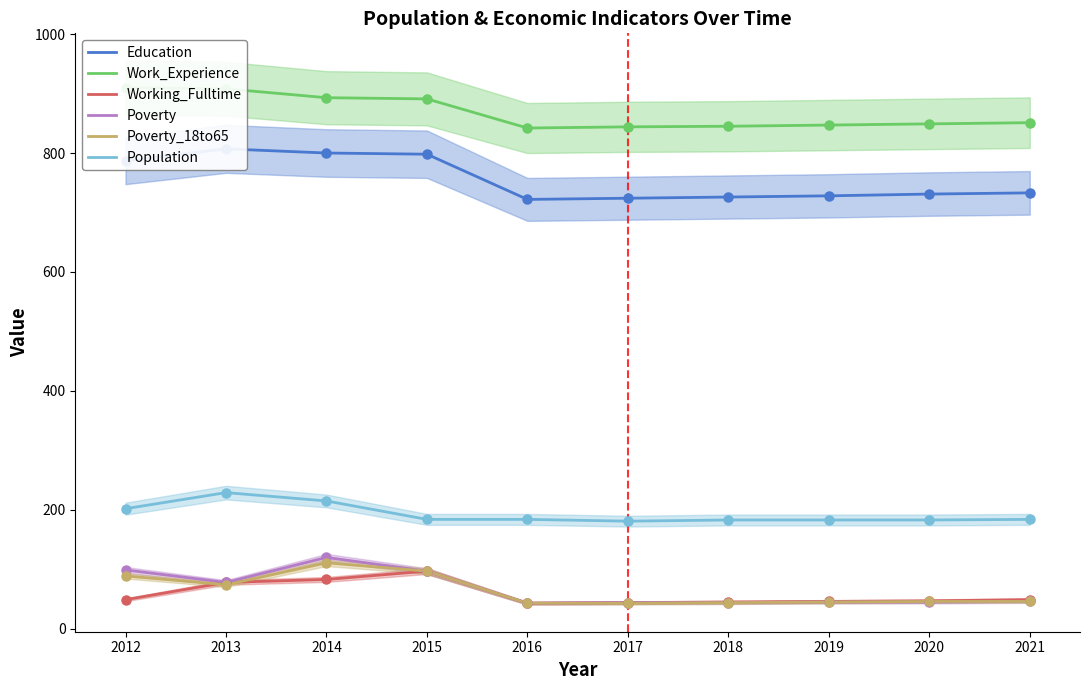

Which series has the widest spread of Y values?

Education